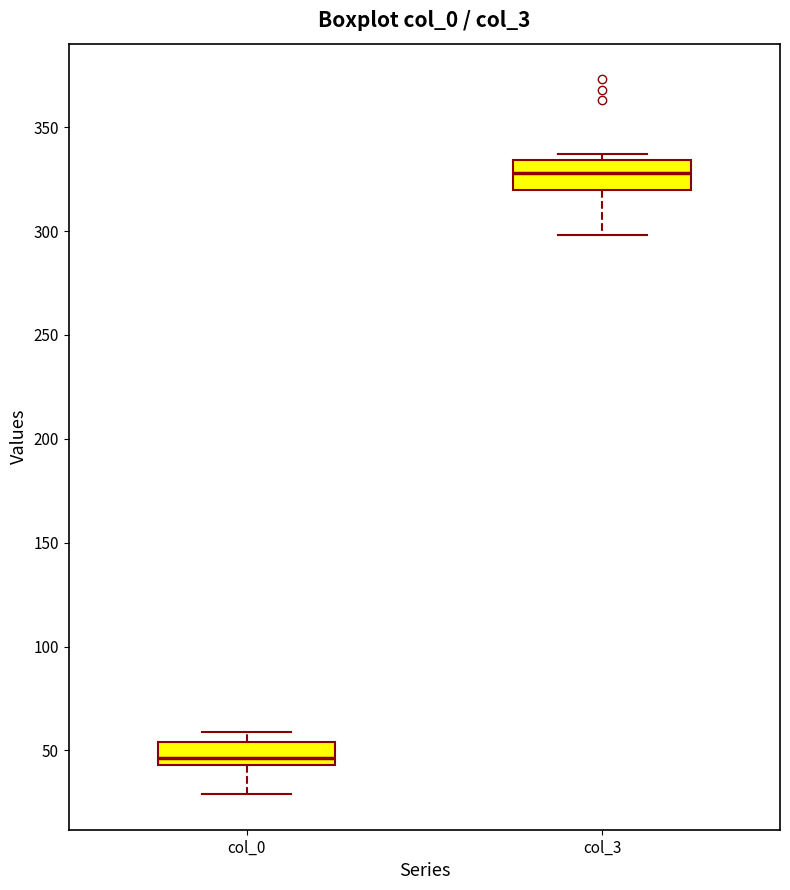

Where does the median line of the box for col_3 sit on the y-axis? The values are not printed on the chart, so give them approximately, as read against the axis.

330